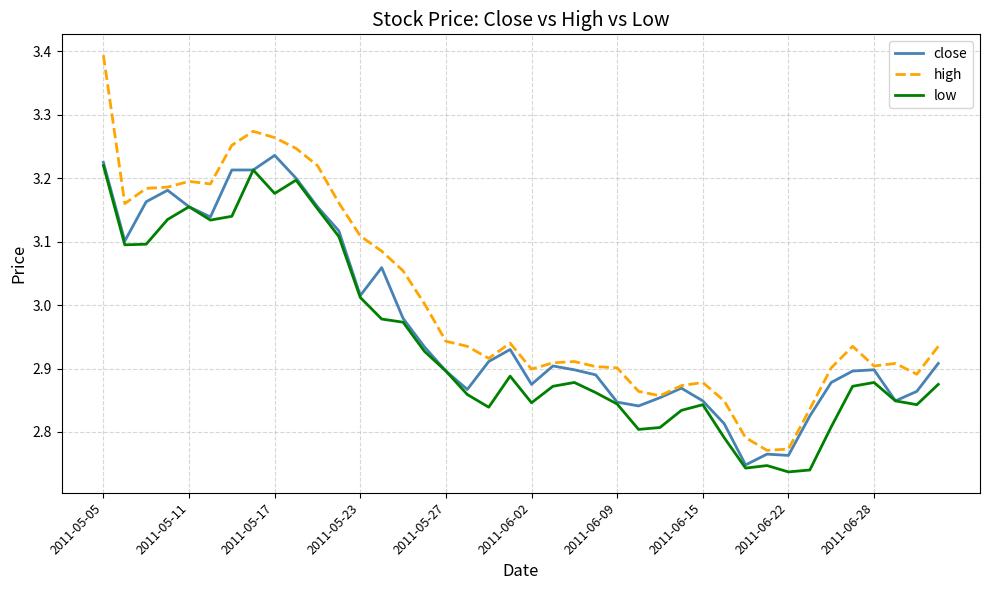

Which series has the largest range (max minus min)?

high